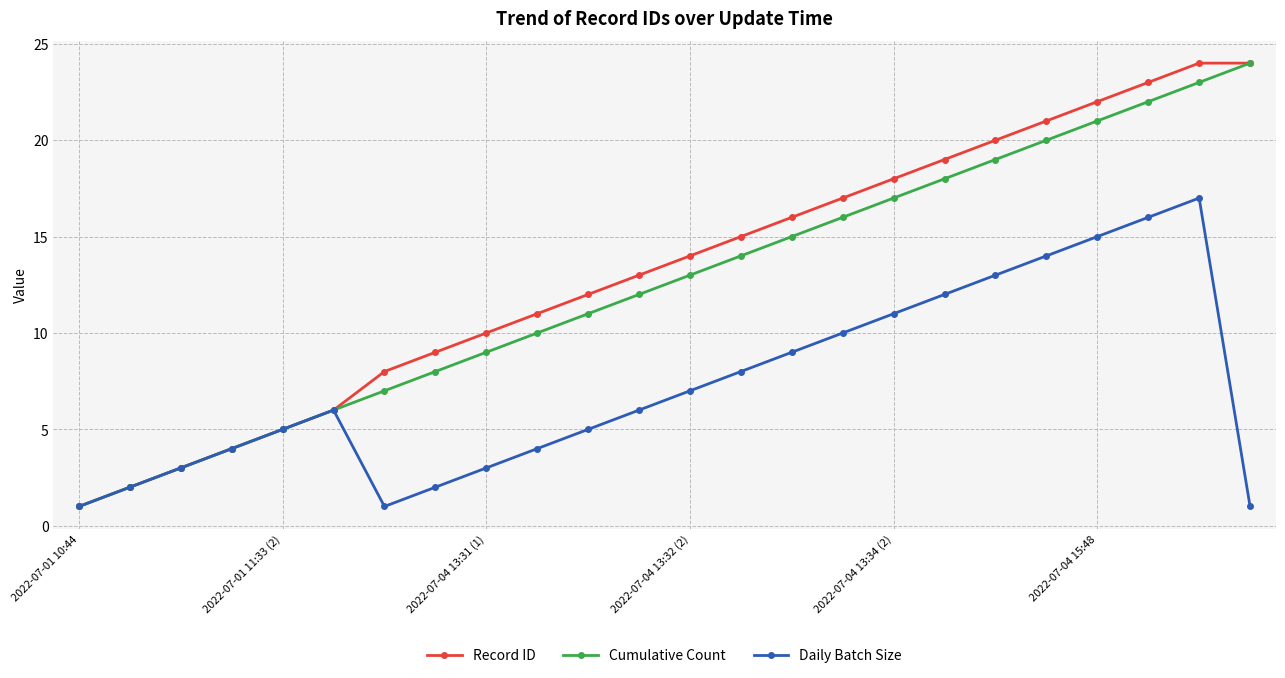

True or false: Daily Batch Size has more than 0 points higher than both neighbors.

True